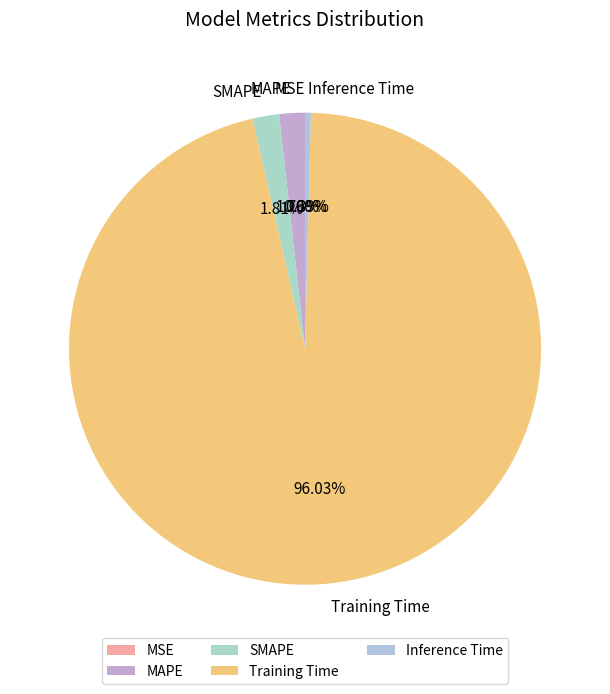

What is the largest slice in the pie chart?

Training Time